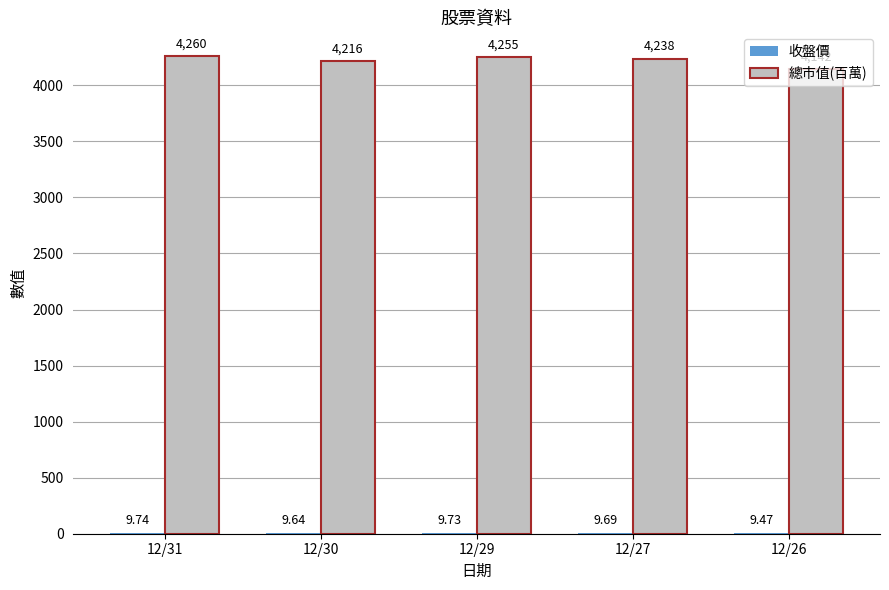

Which series has the largest total across all categories?

總市值(百萬)